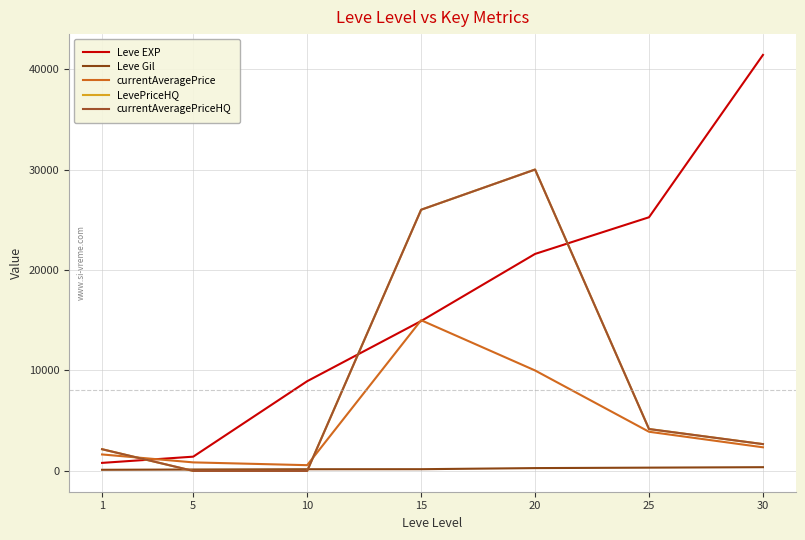

Rank the series at 15 from lowest to highest value.

Leve Gil, Leve EXP, currentAveragePrice, LevePriceHQ, currentAveragePriceHQ